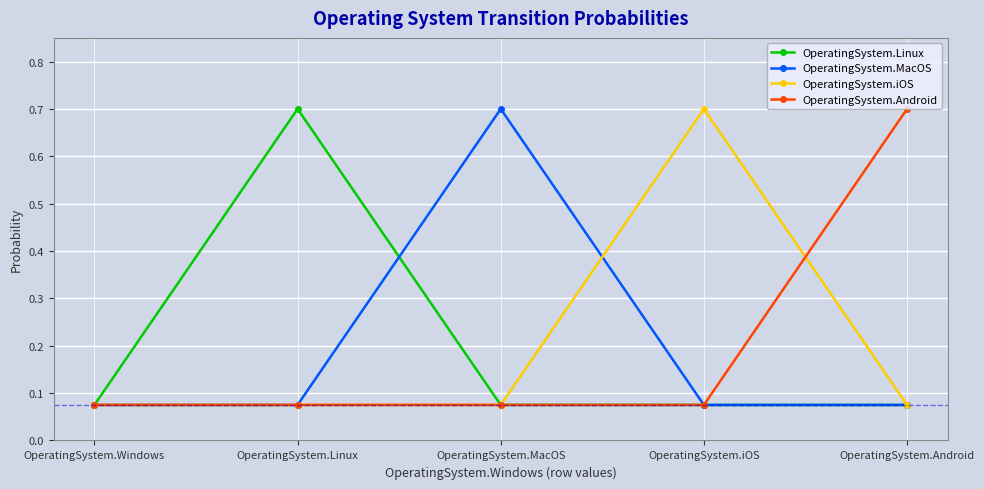

What is the spread (max minus min) of values at OperatingSystem.Linux?

0.6